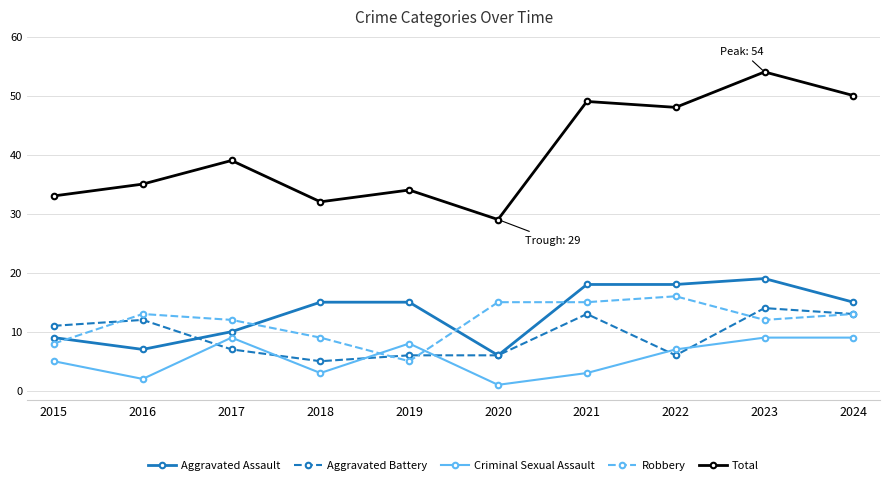

Reading left to right, transcribe all the data shown in this chart.

Aggravated Assault: 2015=9	2016=7	2017=10	2018=15	2019=15	2020=6	2021=18	2022=18	2023=19	2024=15
Aggravated Battery: 2015=11	2016=12	2017=7	2018=5	2019=6	2020=6	2021=13	2022=6	2023=14	2024=13
Criminal Sexual Assault: 2015=5	2016=2	2017=9	2018=3	2019=8	2020=1	2021=3	2022=7	2023=9	2024=9
Robbery: 2015=8	2016=13	2017=12	2018=9	2019=5	2020=15	2021=15	2022=16	2023=12	2024=13
Total: 2015=33	2016=35	2017=39	2018=32	2019=34	2020=29	2021=49	2022=48	2023=54	2024=50